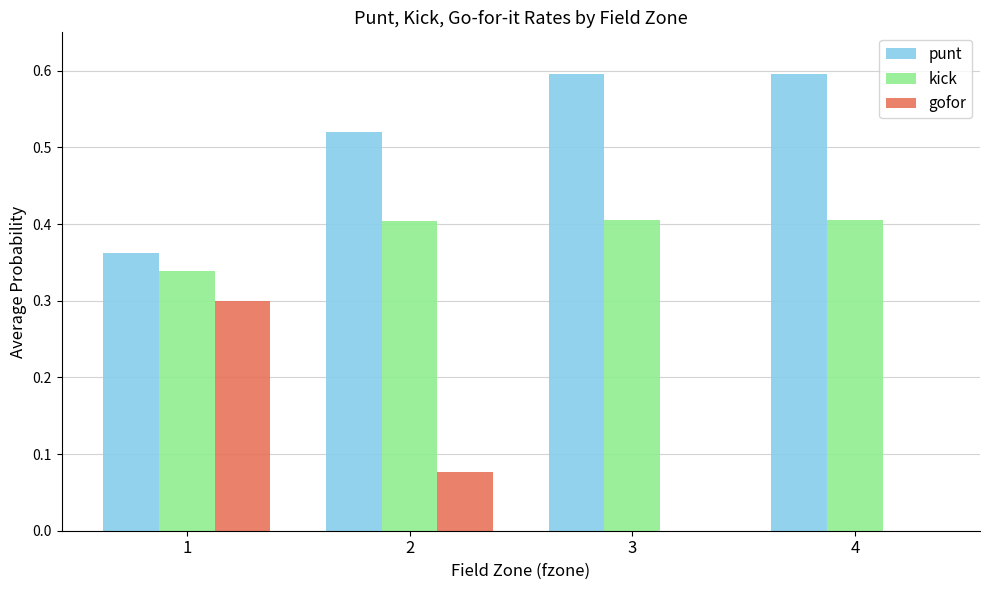

Between 1 and 3, which series saw the biggest shift?

gofor